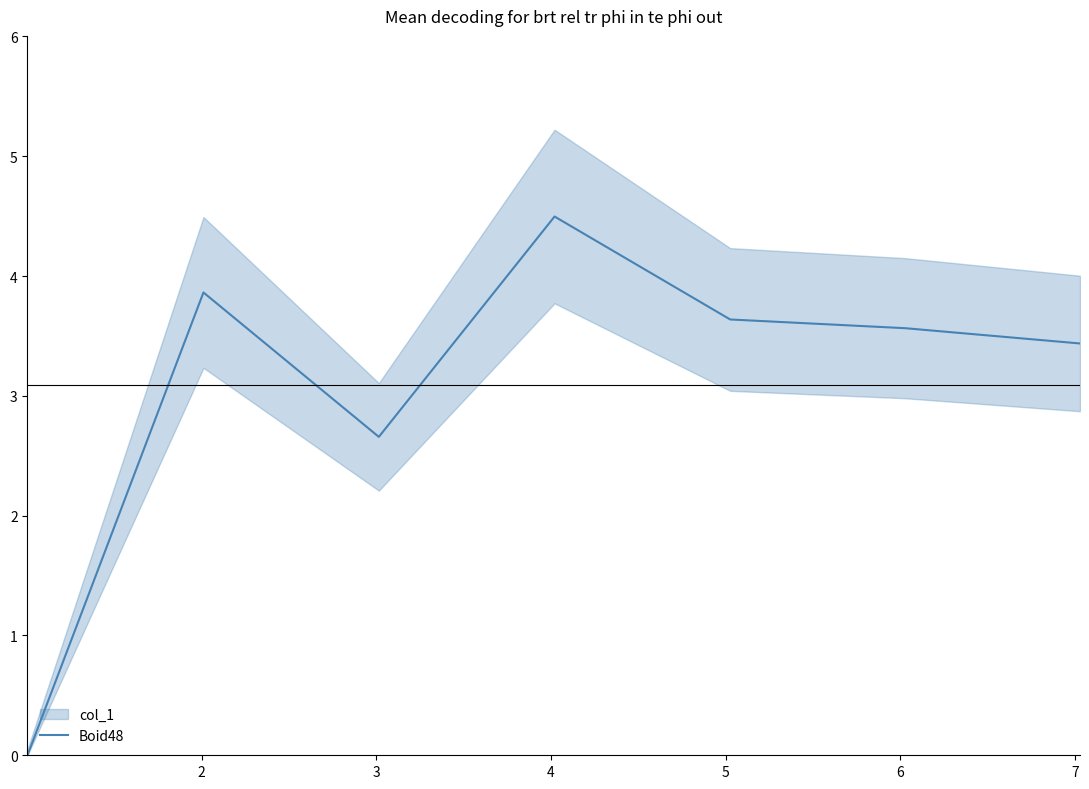

The chart shows a value of -2.0 at 1. True or false?

False